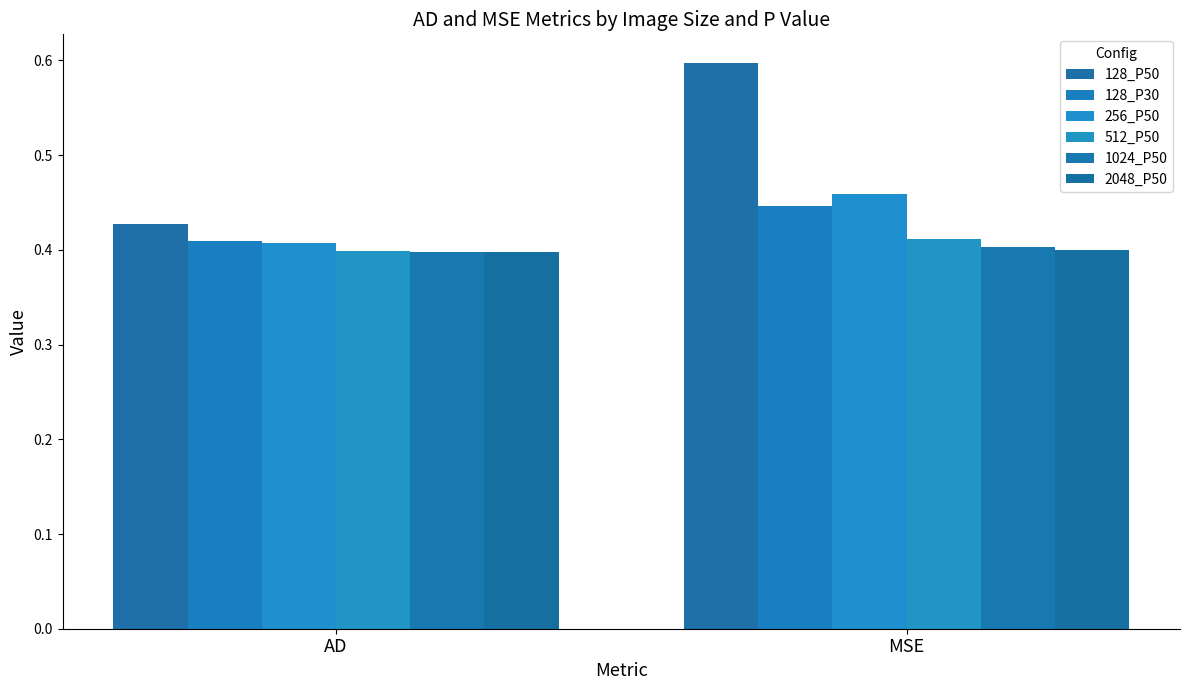

True or false: 128_P50 has a value of 0.6 at MSE.

True